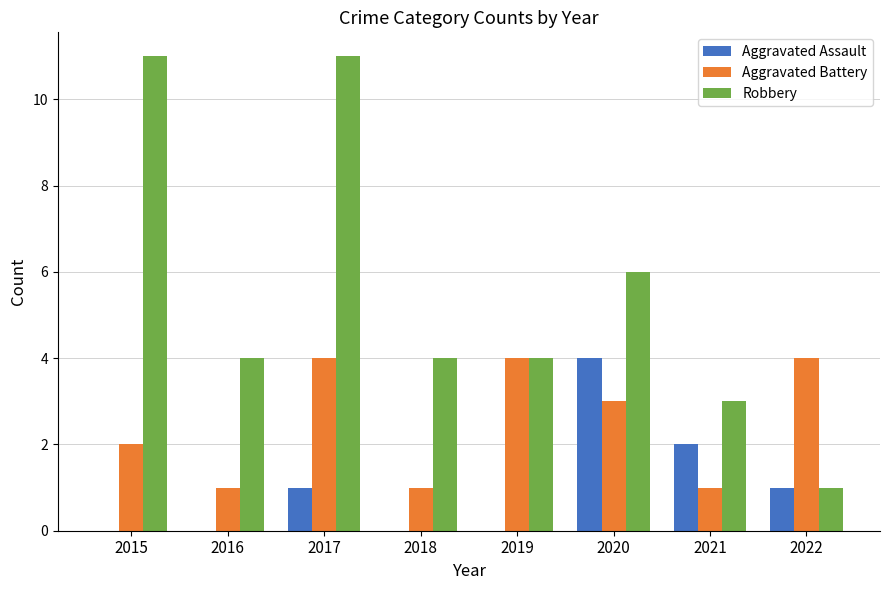

What is the total value across all series at 2017?

16